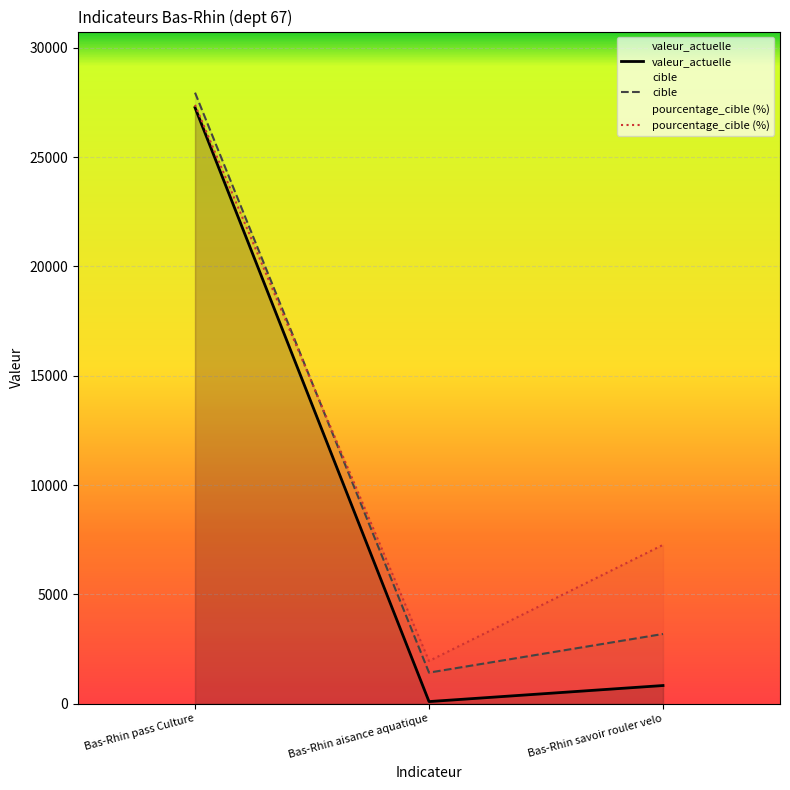

Rank the categories by cible value from highest to lowest.

Bas-Rhin pass Culture, Bas-Rhin savoir rouler velo, Bas-Rhin aisance aquatique